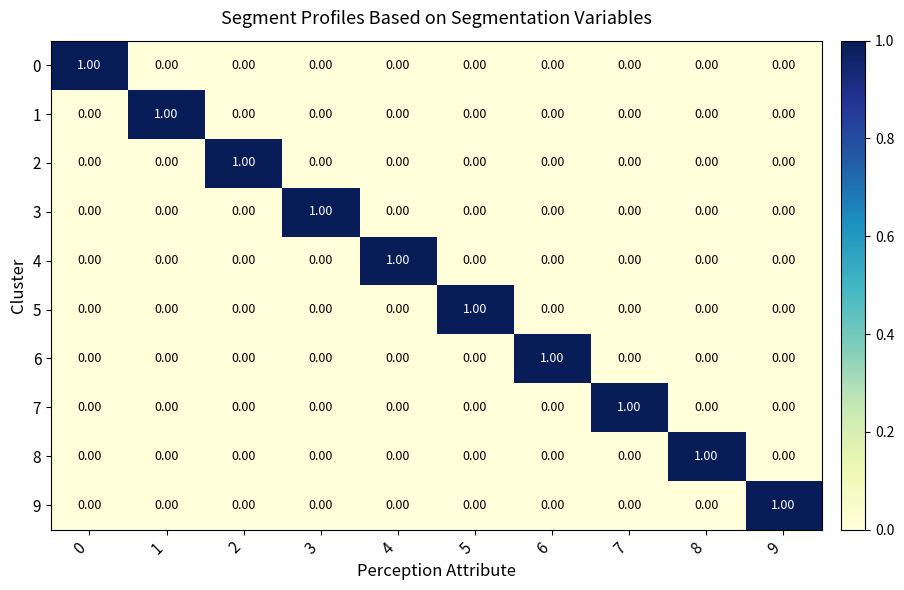

Count the number of data series in this chart.

10